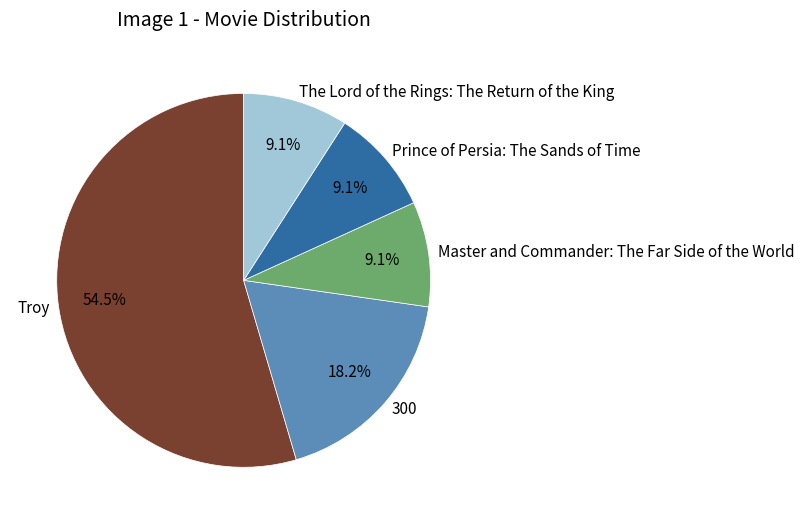

What is the majority slice?

Troy